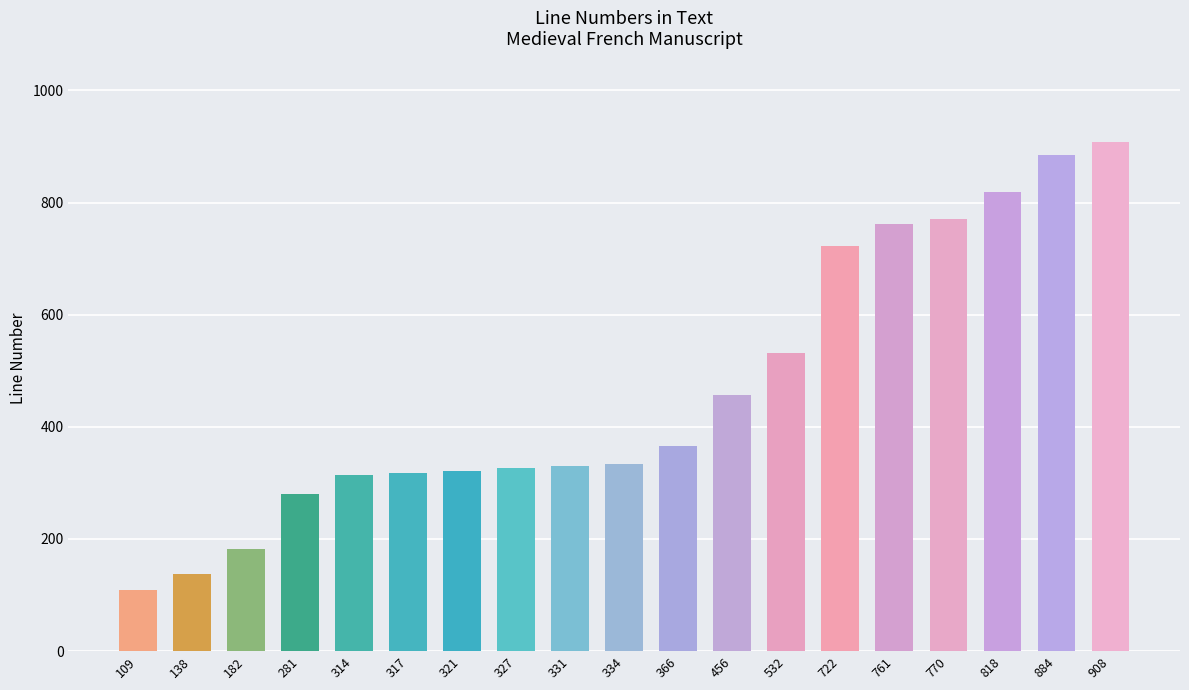

What is the difference between the maximum and minimum values?

799